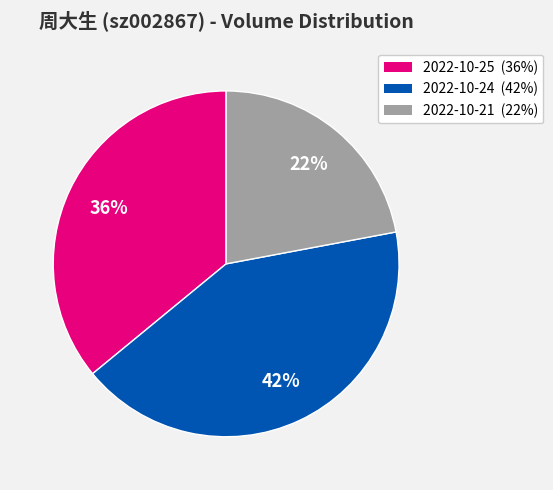

The 2022-10-21 slice represents 30% of the pie. True or false?

False